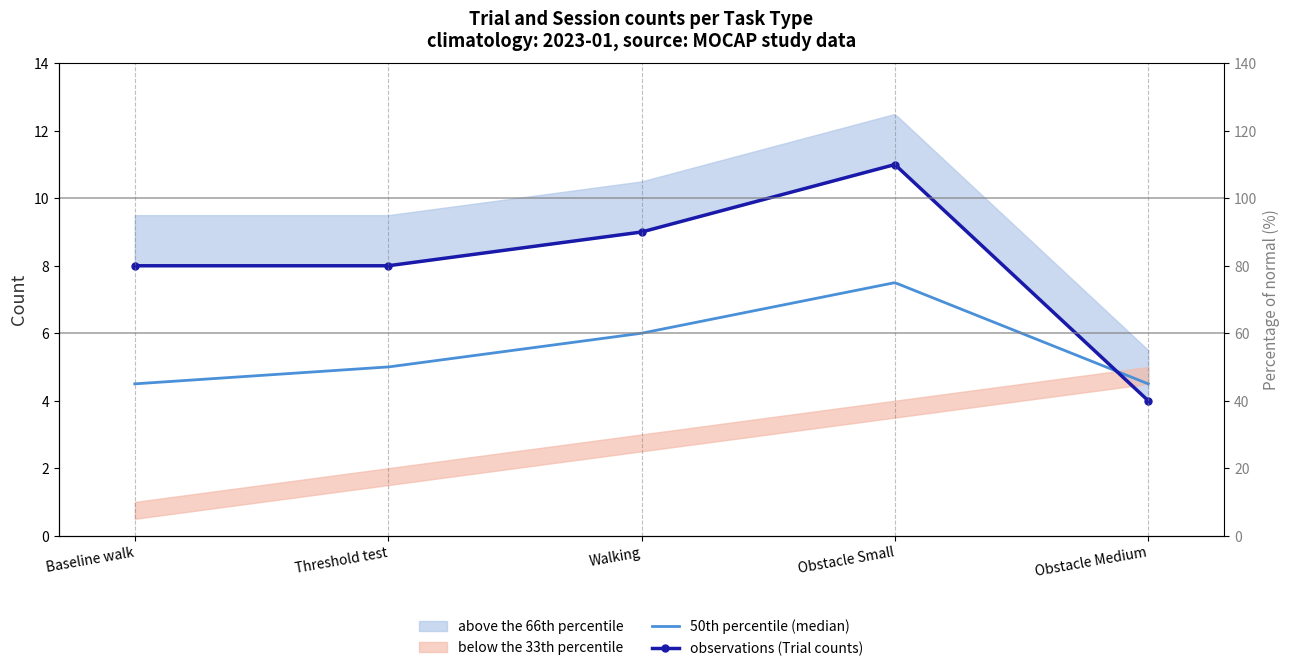

How many values are below 8?

1